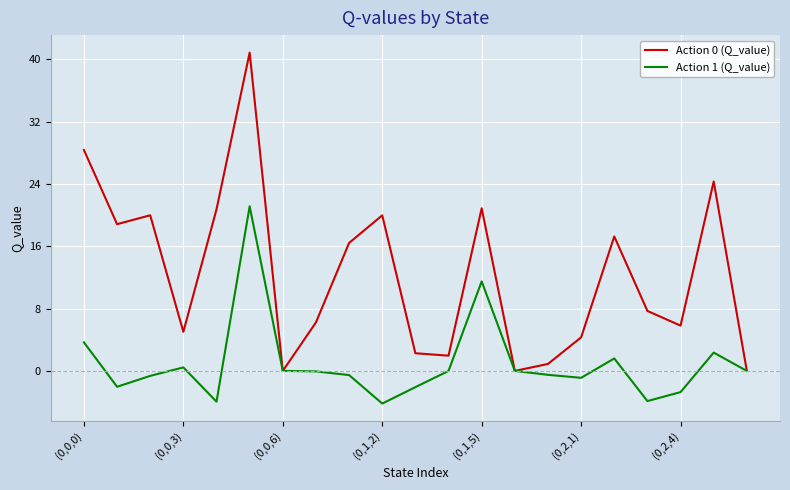

Which series has the largest total across all categories?

Action 0 (Q_value)